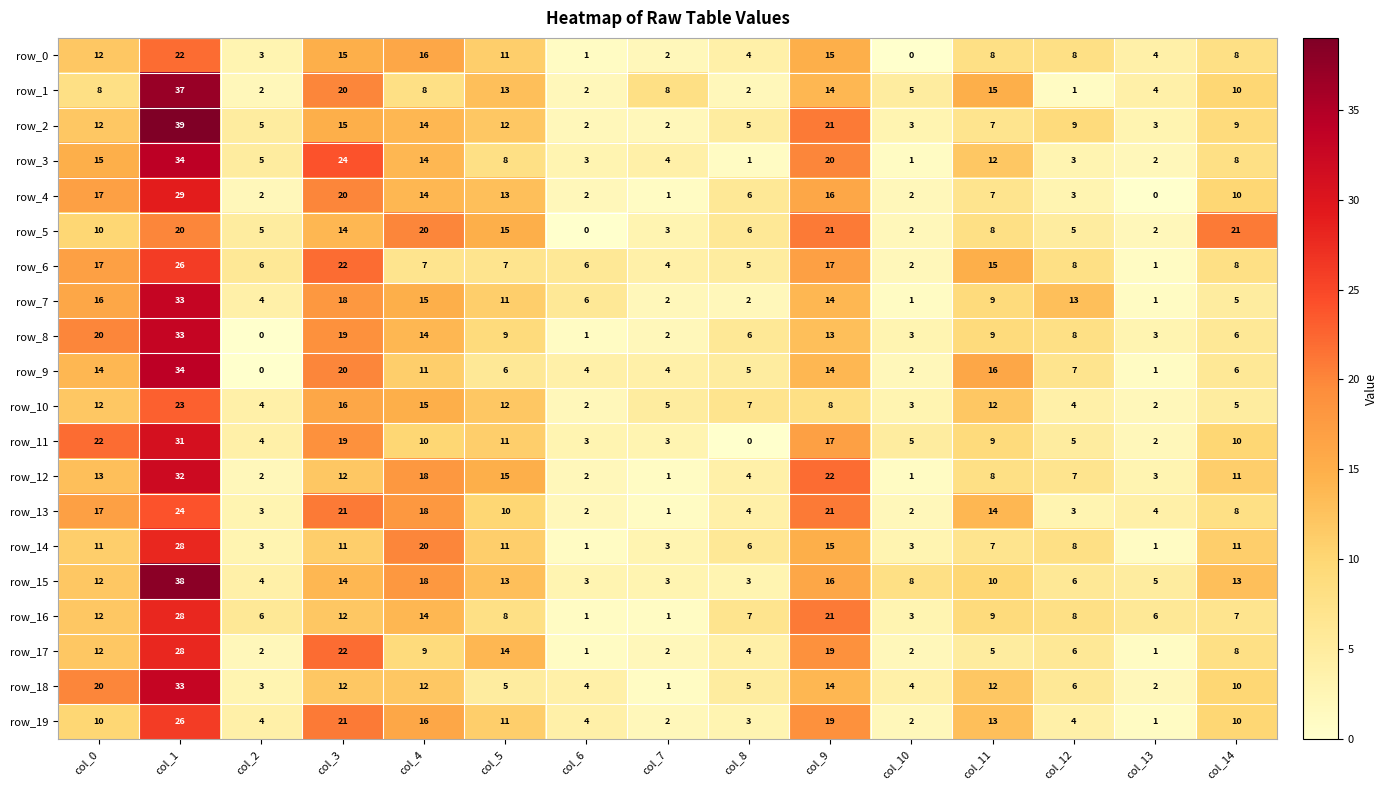

Reading left to right, what are all the values shown in this chart?

row_0: col_0=12	col_1=22	col_2=3	col_3=15	col_4=16	col_5=11	col_6=1	col_7=2	col_8=4	col_9=15	col_10=0	col_11=8	col_12=8	col_13=4	col_14=8
row_1: col_0=8	col_1=37	col_2=2	col_3=20	col_4=8	col_5=13	col_6=2	col_7=8	col_8=2	col_9=14	col_10=5	col_11=15	col_12=1	col_13=4	col_14=10
row_2: col_0=12	col_1=39	col_2=5	col_3=15	col_4=14	col_5=12	col_6=2	col_7=2	col_8=5	col_9=21	col_10=3	col_11=7	col_12=9	col_13=3	col_14=9
row_3: col_0=15	col_1=34	col_2=5	col_3=24	col_4=14	col_5=8	col_6=3	col_7=4	col_8=1	col_9=20	col_10=1	col_11=12	col_12=3	col_13=2	col_14=8
row_4: col_0=17	col_1=29	col_2=2	col_3=20	col_4=14	col_5=13	col_6=2	col_7=1	col_8=6	col_9=16	col_10=2	col_11=7	col_12=3	col_13=0	col_14=10
row_5: col_0=10	col_1=20	col_2=5	col_3=14	col_4=20	col_5=15	col_6=0	col_7=3	col_8=6	col_9=21	col_10=2	col_11=8	col_12=5	col_13=2	col_14=21
row_6: col_0=17	col_1=26	col_2=6	col_3=22	col_4=7	col_5=7	col_6=6	col_7=4	col_8=5	col_9=17	col_10=2	col_11=15	col_12=8	col_13=1	col_14=8
row_7: col_0=16	col_1=33	col_2=4	col_3=18	col_4=15	col_5=11	col_6=6	col_7=2	col_8=2	col_9=14	col_10=1	col_11=9	col_12=13	col_13=1	col_14=5
row_8: col_0=20	col_1=33	col_2=0	col_3=19	col_4=14	col_5=9	col_6=1	col_7=2	col_8=6	col_9=13	col_10=3	col_11=9	col_12=8	col_13=3	col_14=6
row_9: col_0=14	col_1=34	col_2=0	col_3=20	col_4=11	col_5=6	col_6=4	col_7=4	col_8=5	col_9=14	col_10=2	col_11=16	col_12=7	col_13=1	col_14=6
row_10: col_0=12	col_1=23	col_2=4	col_3=16	col_4=15	col_5=12	col_6=2	col_7=5	col_8=7	col_9=8	col_10=3	col_11=12	col_12=4	col_13=2	col_14=5
row_11: col_0=22	col_1=31	col_2=4	col_3=19	col_4=10	col_5=11	col_6=3	col_7=3	col_8=0	col_9=17	col_10=5	col_11=9	col_12=5	col_13=2	col_14=10
row_12: col_0=13	col_1=32	col_2=2	col_3=12	col_4=18	col_5=15	col_6=2	col_7=1	col_8=4	col_9=22	col_10=1	col_11=8	col_12=7	col_13=3	col_14=11
row_13: col_0=17	col_1=24	col_2=3	col_3=21	col_4=18	col_5=10	col_6=2	col_7=1	col_8=4	col_9=21	col_10=2	col_11=14	col_12=3	col_13=4	col_14=8
row_14: col_0=11	col_1=28	col_2=3	col_3=11	col_4=20	col_5=11	col_6=1	col_7=3	col_8=6	col_9=15	col_10=3	col_11=7	col_12=8	col_13=1	col_14=11
row_15: col_0=12	col_1=38	col_2=4	col_3=14	col_4=18	col_5=13	col_6=3	col_7=3	col_8=3	col_9=16	col_10=8	col_11=10	col_12=6	col_13=5	col_14=13
row_16: col_0=12	col_1=28	col_2=6	col_3=12	col_4=14	col_5=8	col_6=1	col_7=1	col_8=7	col_9=21	col_10=3	col_11=9	col_12=8	col_13=6	col_14=7
row_17: col_0=12	col_1=28	col_2=2	col_3=22	col_4=9	col_5=14	col_6=1	col_7=2	col_8=4	col_9=19	col_10=2	col_11=5	col_12=6	col_13=1	col_14=8
row_18: col_0=20	col_1=33	col_2=3	col_3=12	col_4=12	col_5=5	col_6=4	col_7=1	col_8=5	col_9=14	col_10=4	col_11=12	col_12=6	col_13=2	col_14=10
row_19: col_0=10	col_1=26	col_2=4	col_3=21	col_4=16	col_5=11	col_6=4	col_7=2	col_8=3	col_9=19	col_10=2	col_11=13	col_12=4	col_13=1	col_14=10